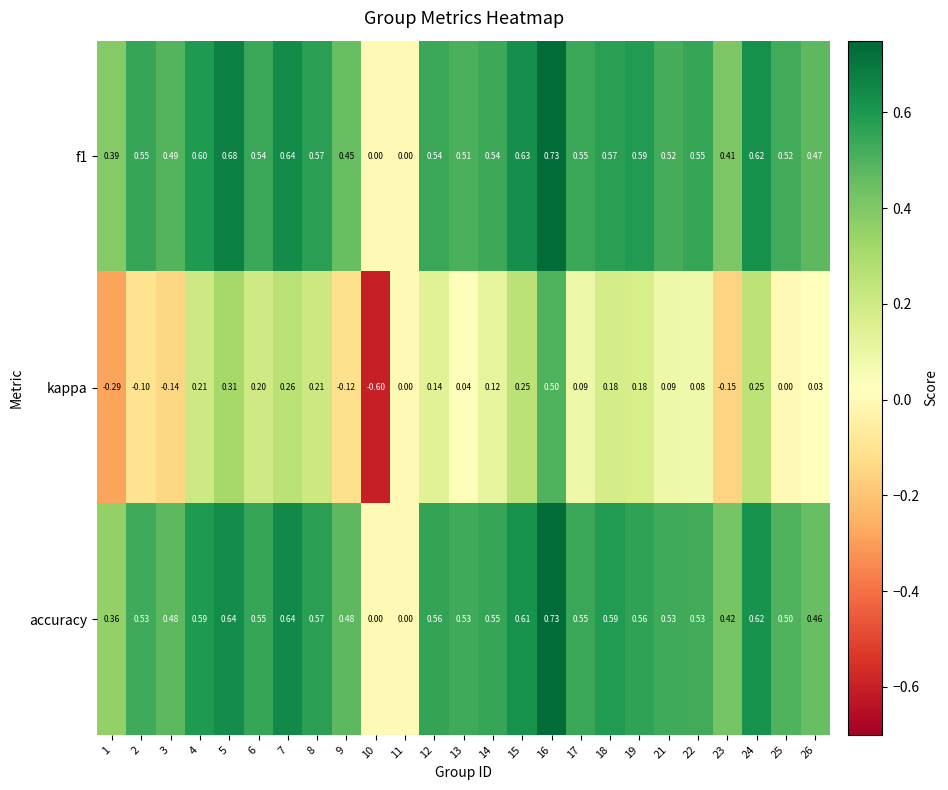

Is the value of kappa at 8 greater than the value of f1 at 11?

Yes